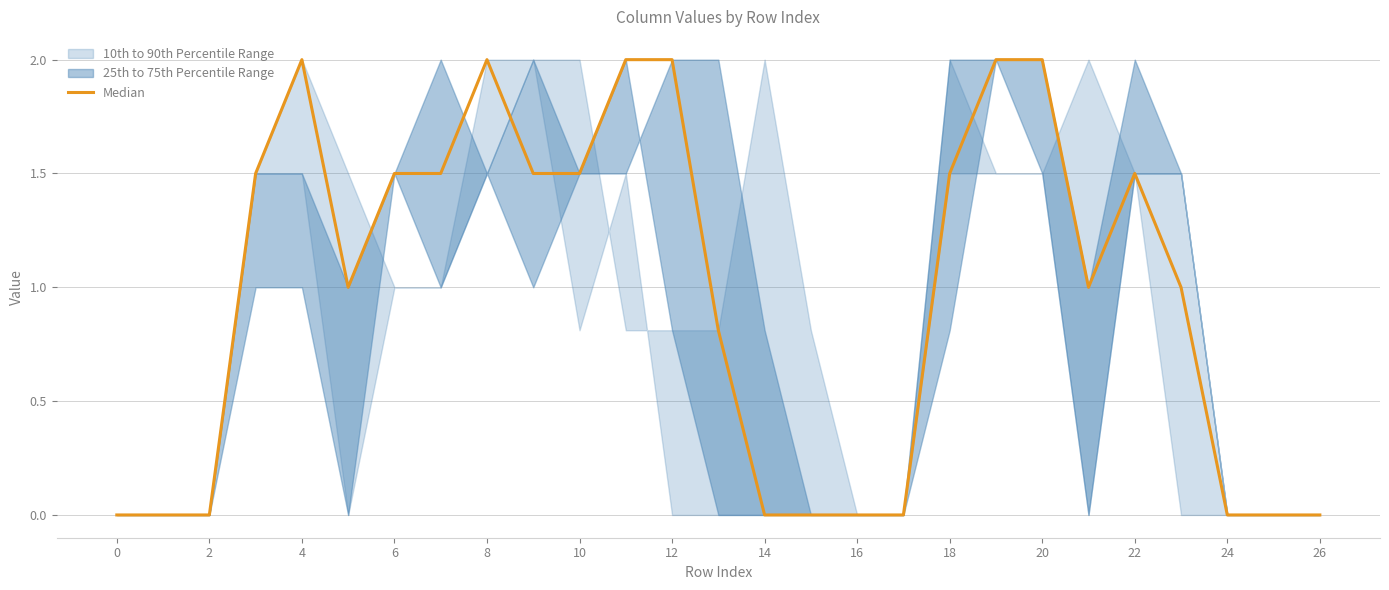

What is the label of the 4th point from the right?

23